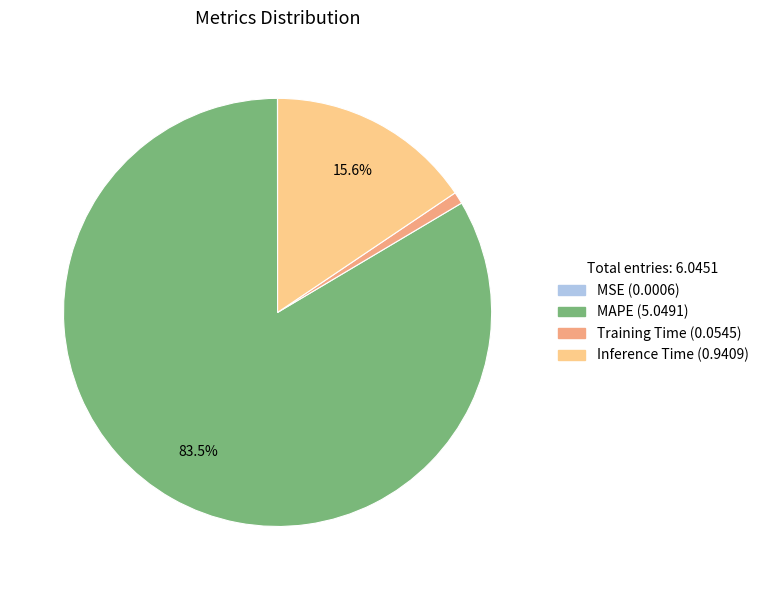

Which slice is the largest?

MAPE